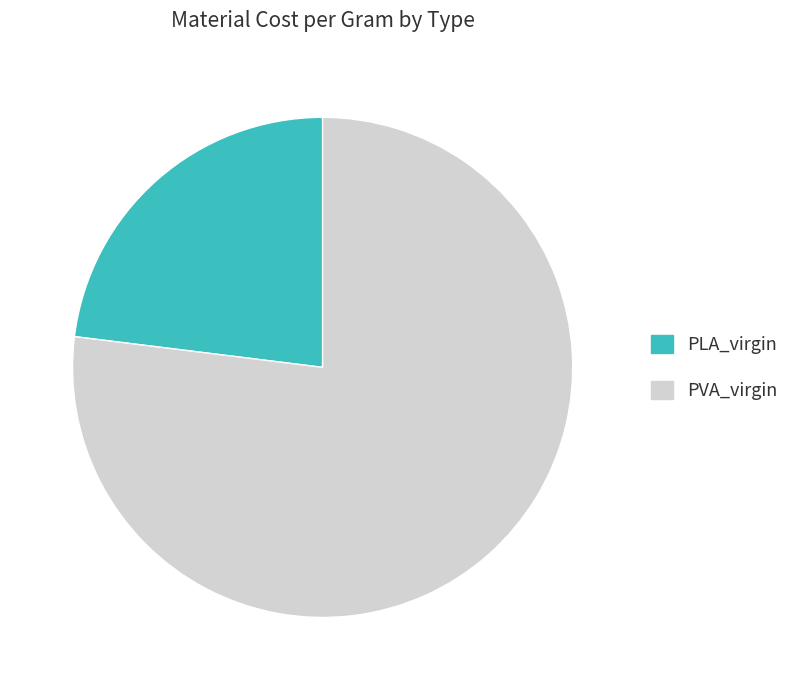

The PLA_virgin slice represents 23% of the pie. True or false?

True